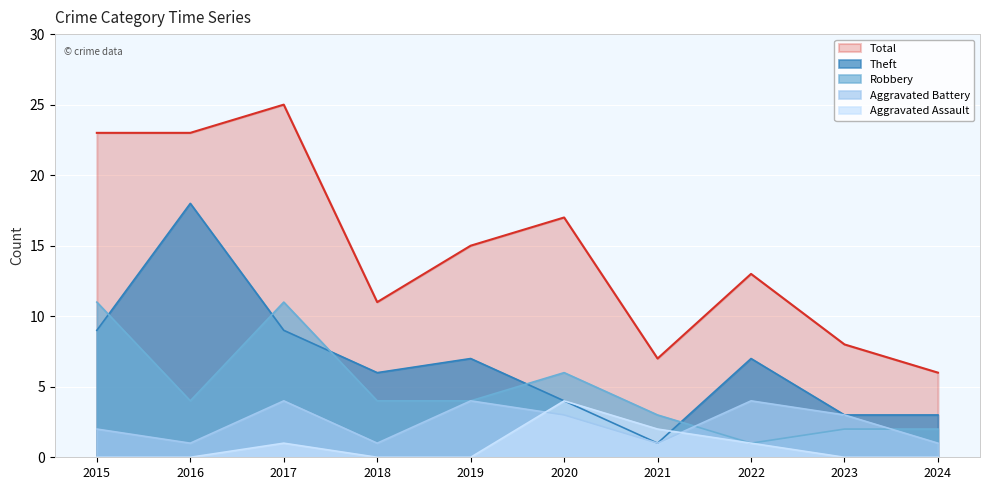

At how many categories does at least one series exceed 15?

4